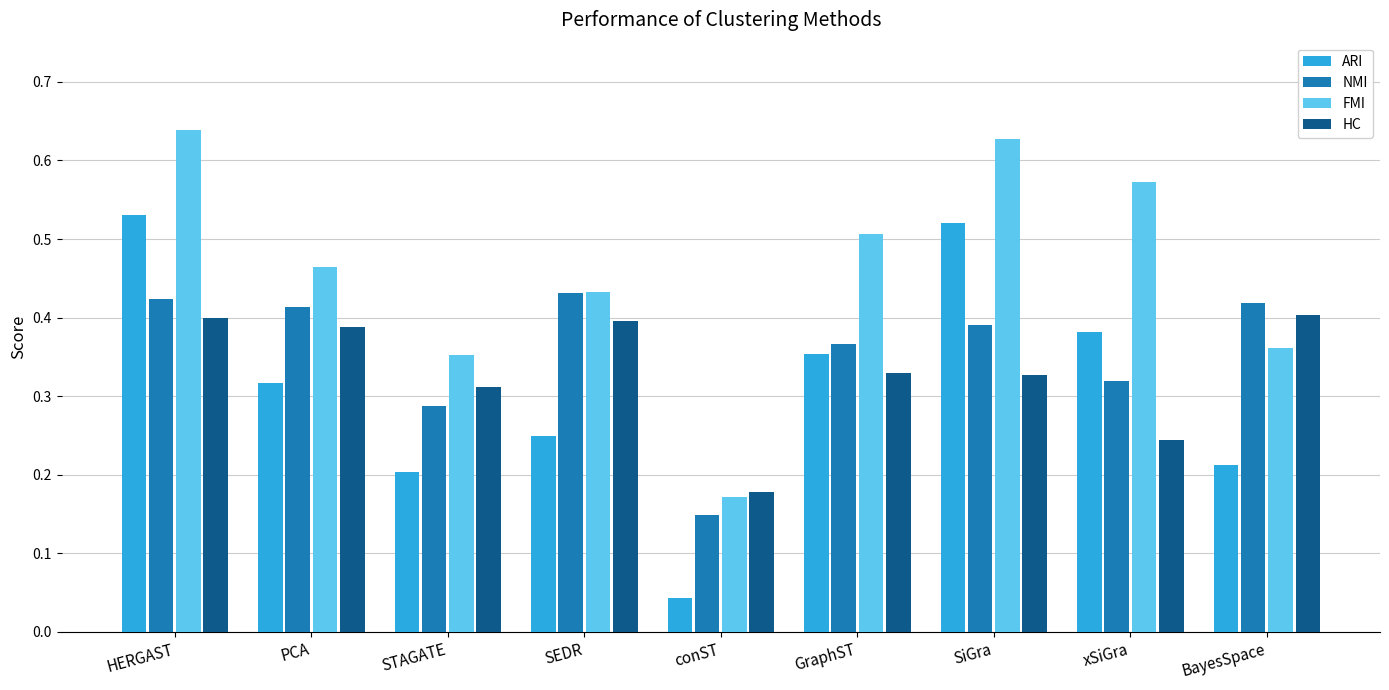

Which series changed the most between PCA and GraphST?

HC